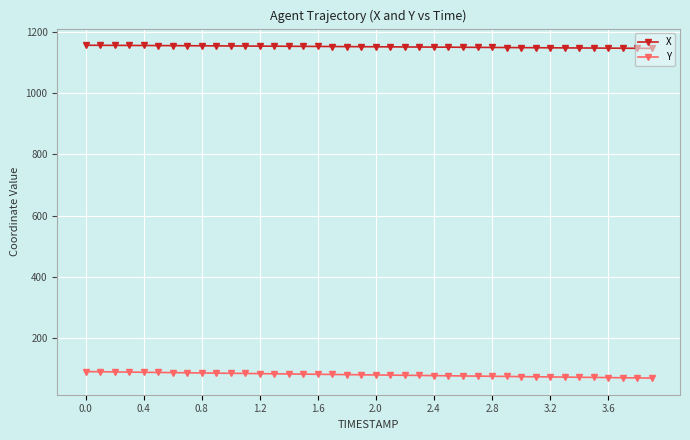

What is the sum of all X values?

46082.1